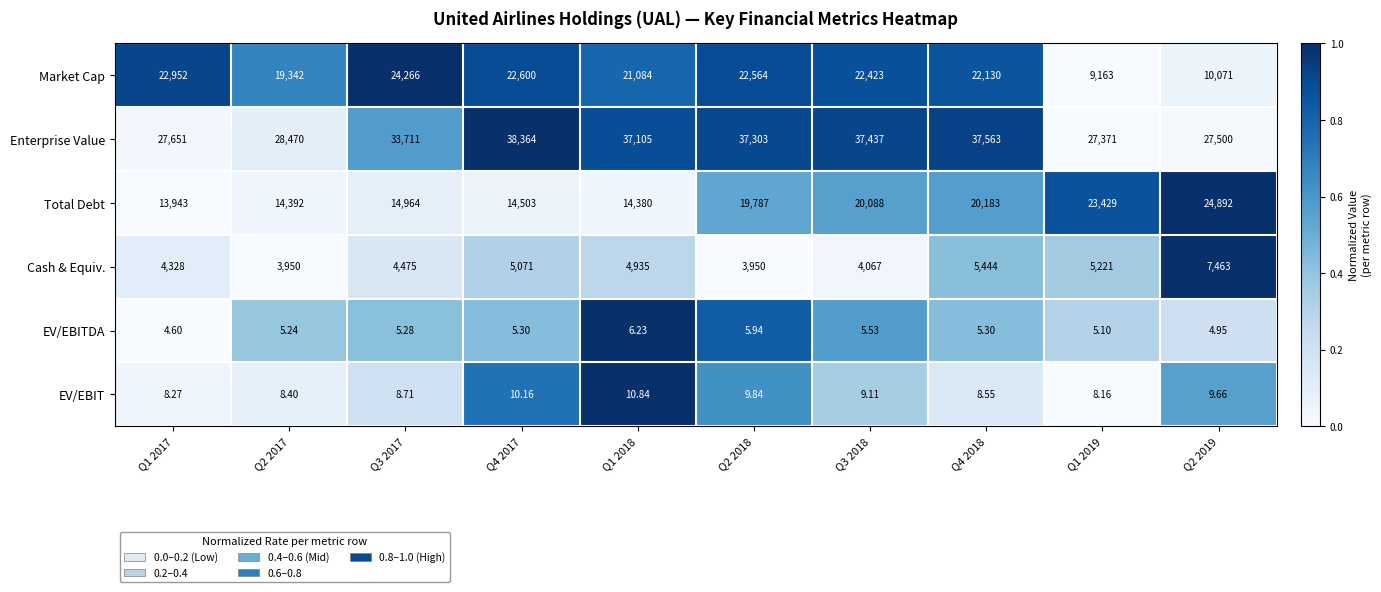

Which series has the largest range (max minus min)?

Market Cap